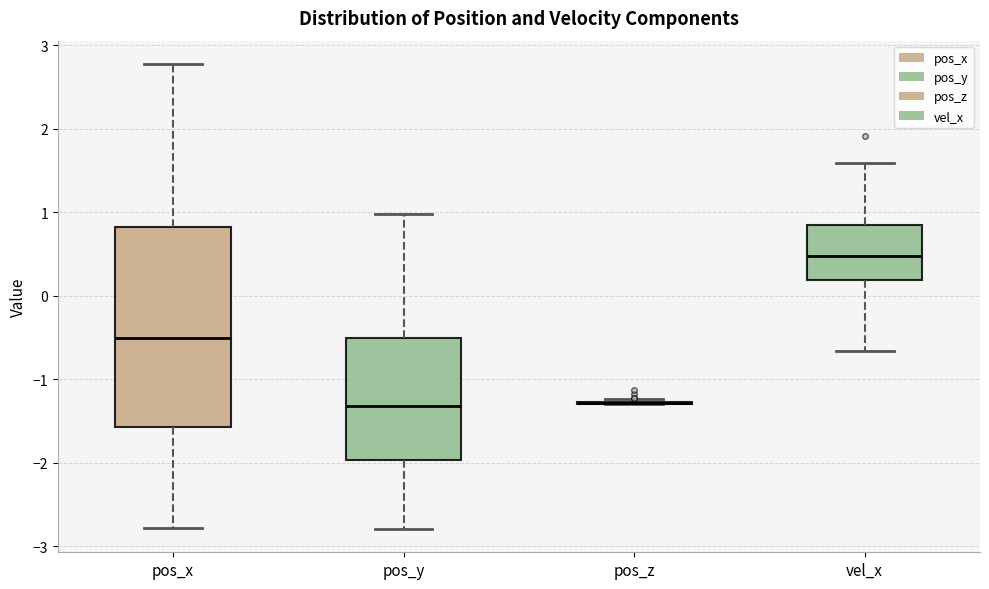

Reading left to right, transcribe this box plot: for each box, give where its median line is, the range the box spans, and where its two whiskers end, as read against the y-axis. The values are not printed on the chart, so give them approximately, as read against the axis.

pos_x: median -0.5, box -1.6 to 0.8, whiskers -2.8 to 2.8
pos_y: median -1.3, box -2.0 to -0.5, whiskers -2.8 to 1.0
pos_z: box collapsed to a line at -1.3, whiskers -1.3 to -1.2
vel_x: median 0.5, box 0.2 to 0.8, whiskers -0.7 to 1.6